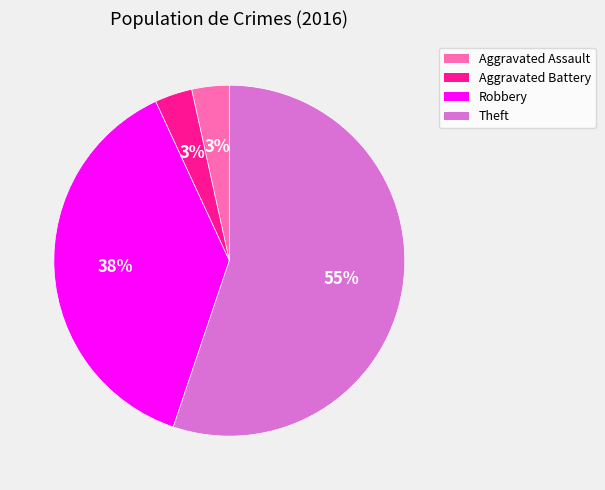

Does any single category account for the majority?

Yes